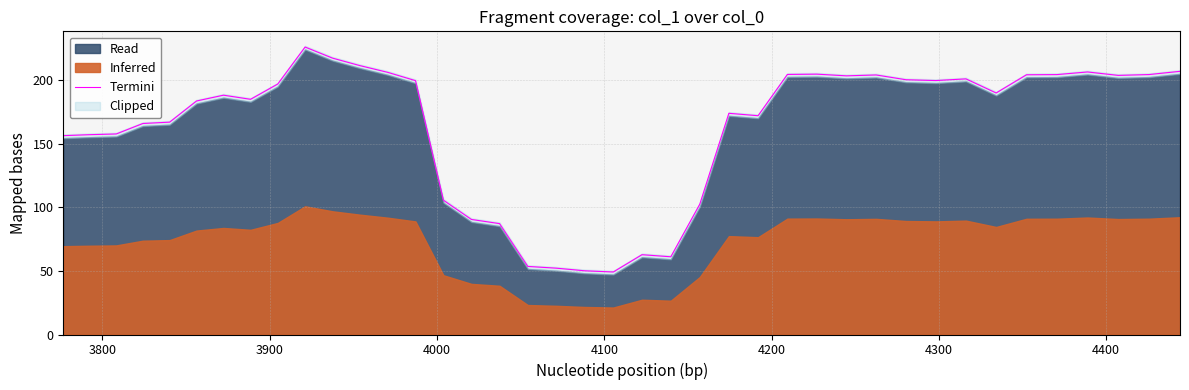

What is the greatest value displayed?

226.2